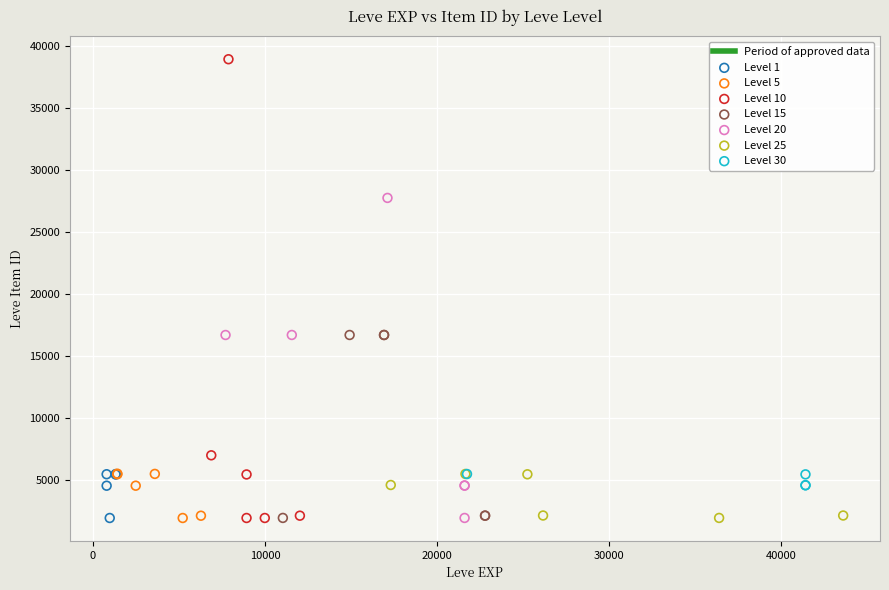

Which series contains the highest Y value?

Level 10